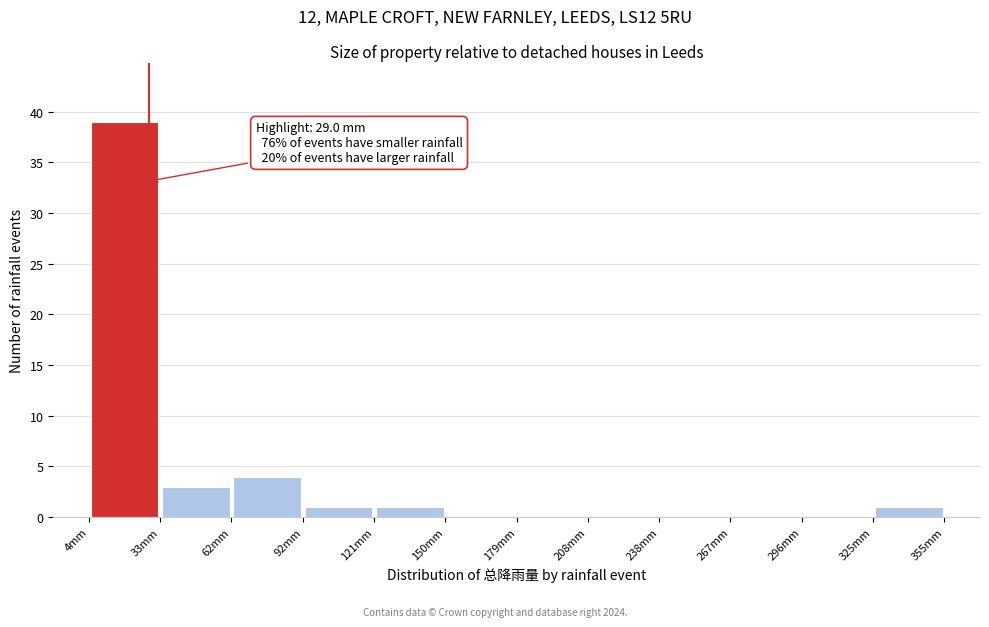

Over which range of the x-axis is the bar tallest?

5 to 35